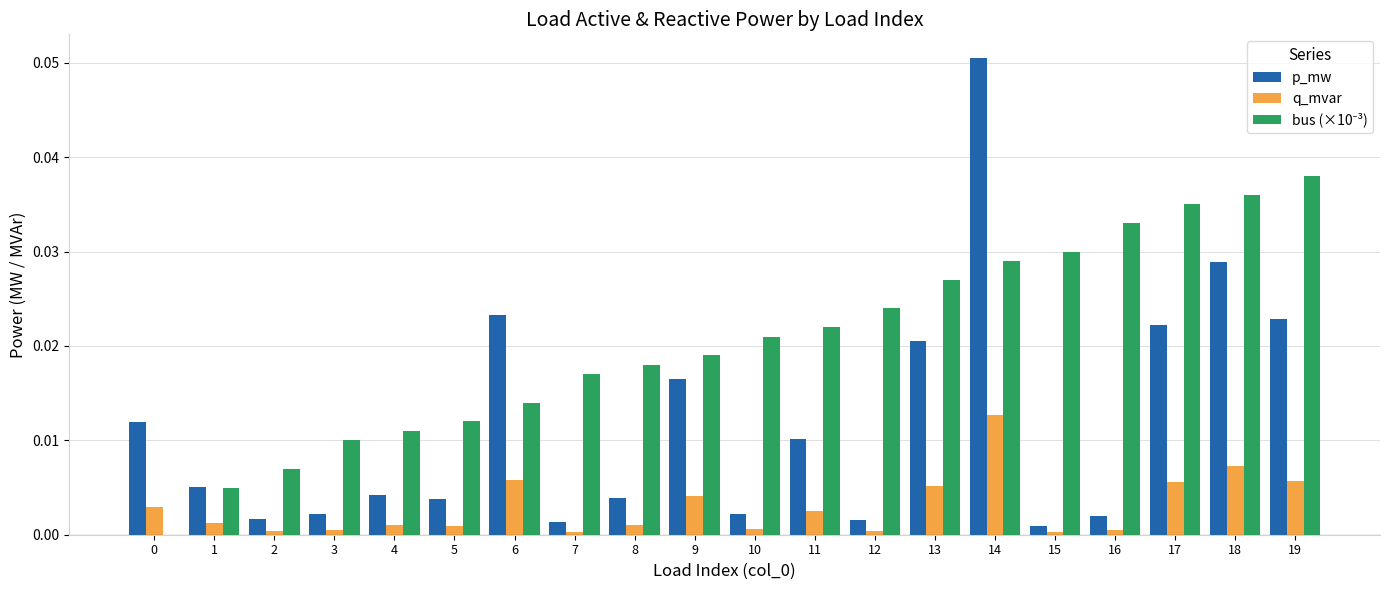

How many distinct data groups are displayed?

3